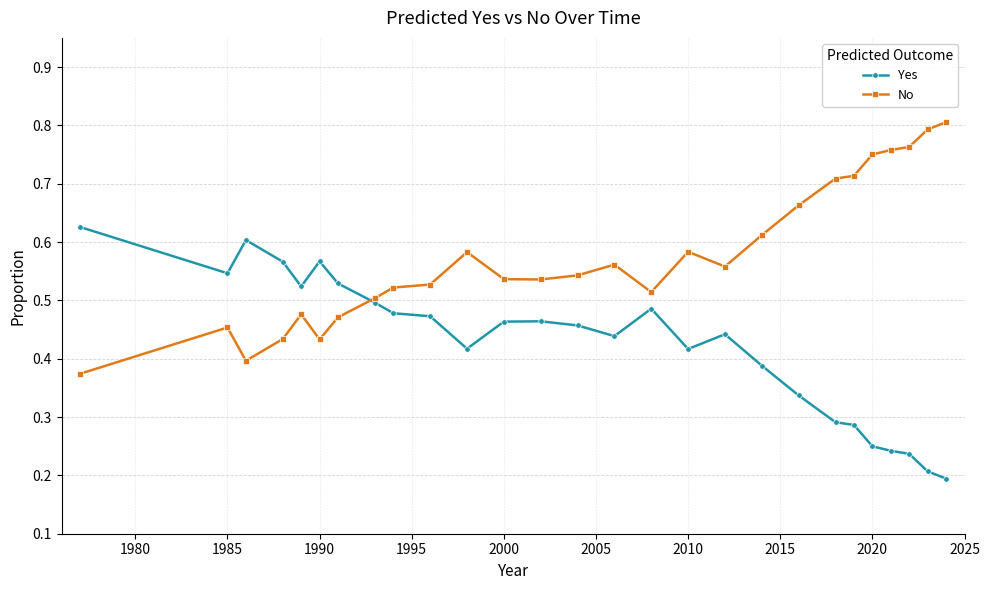

True or false: Yes has more than 2 points higher than both neighbors.

True